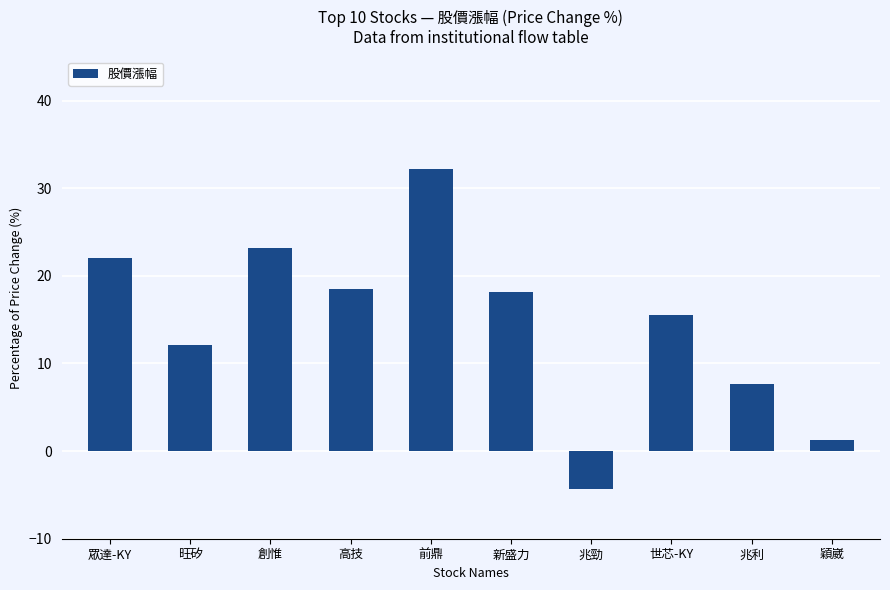

What is the difference between the maximum and second lowest values?

30.9